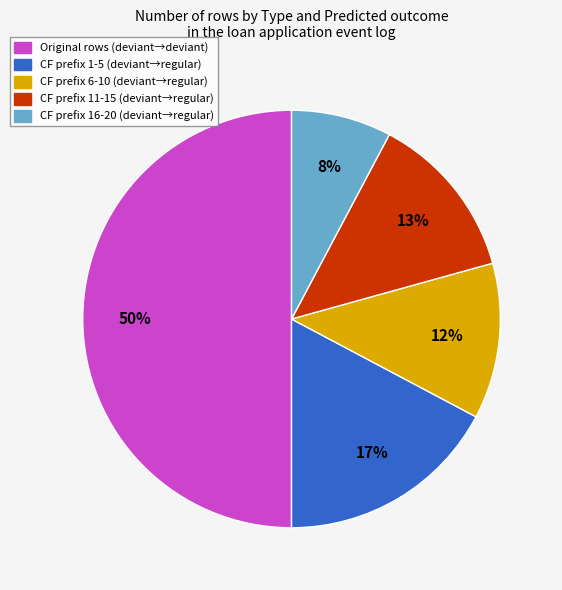

To the nearest percent, what is the difference between the largest and smallest slice percentages?

42%